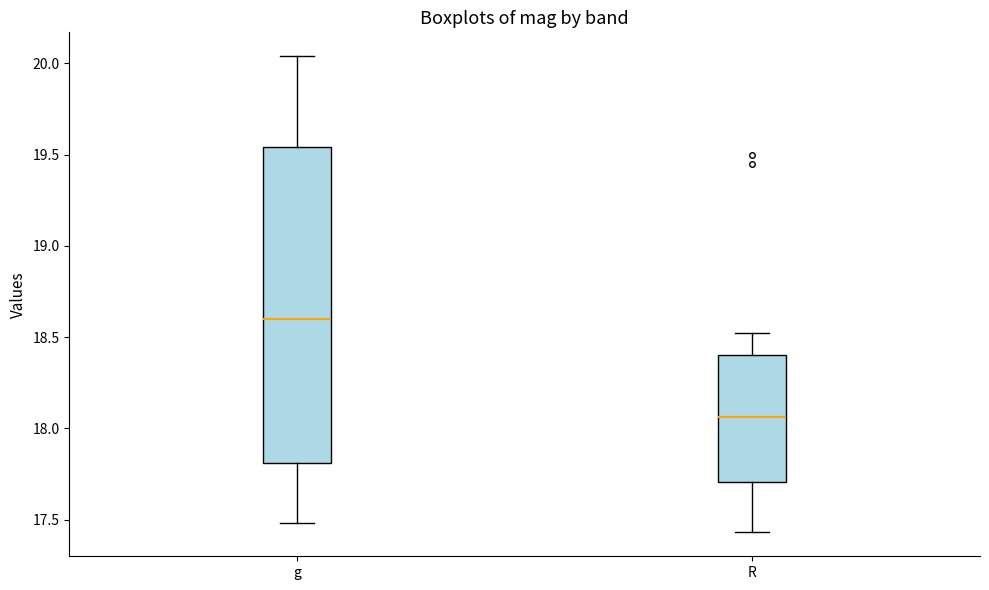

Which box is the tallest, from its lower edge to its upper edge?

g